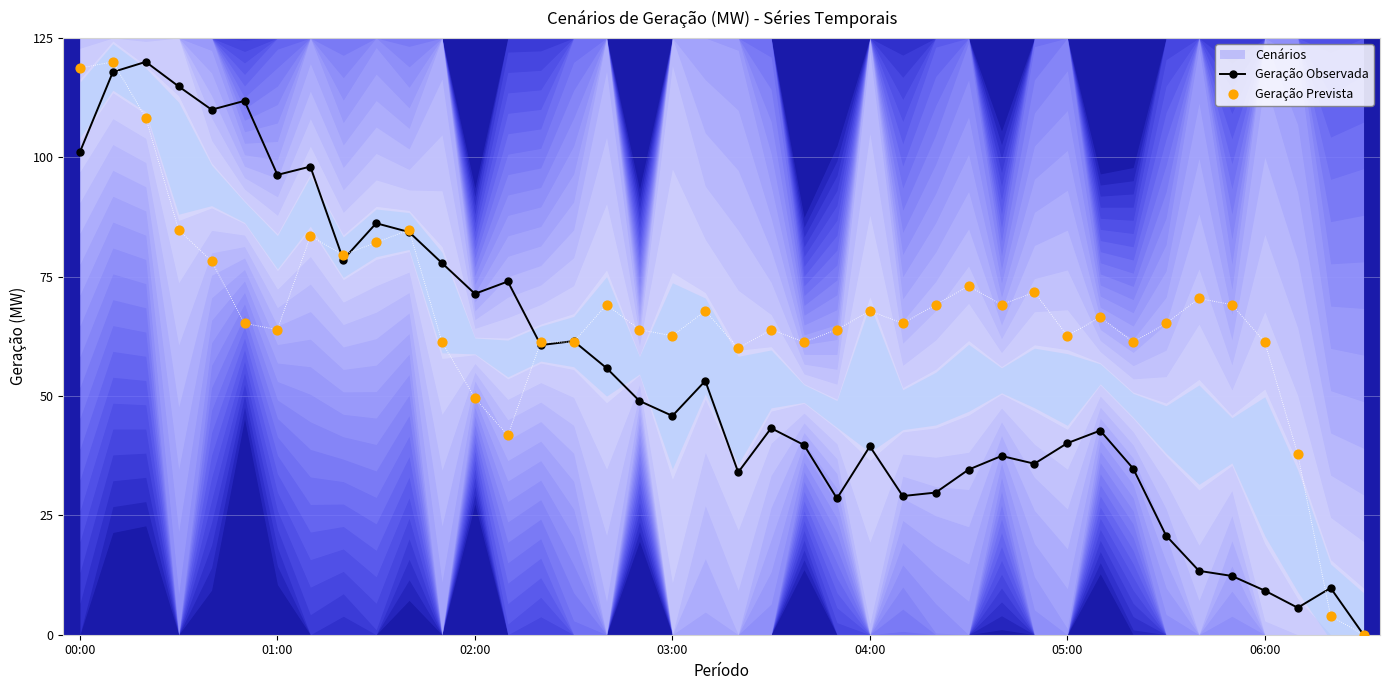

Which series has the largest total across all categories?

Geração Prevista